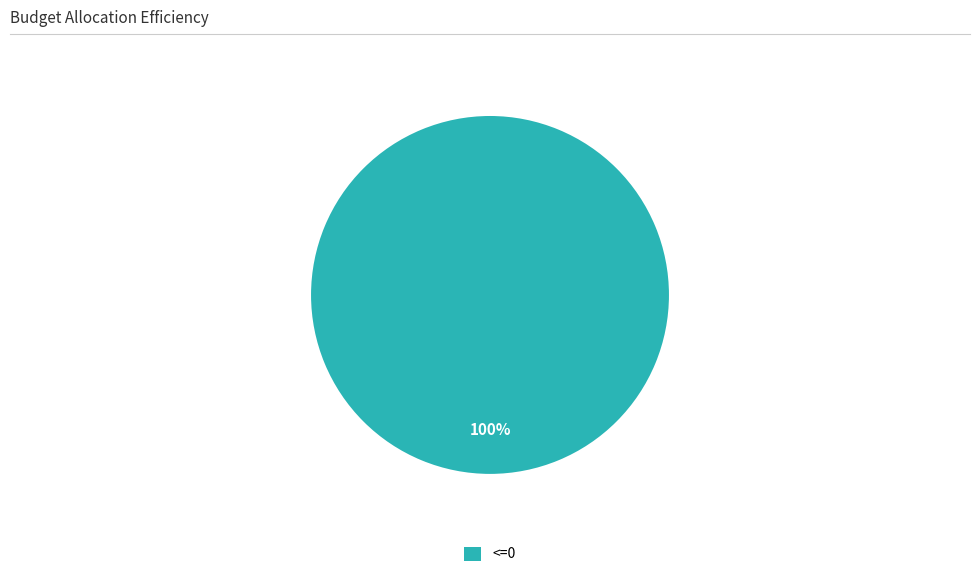

Count the number of slices in the pie.

1